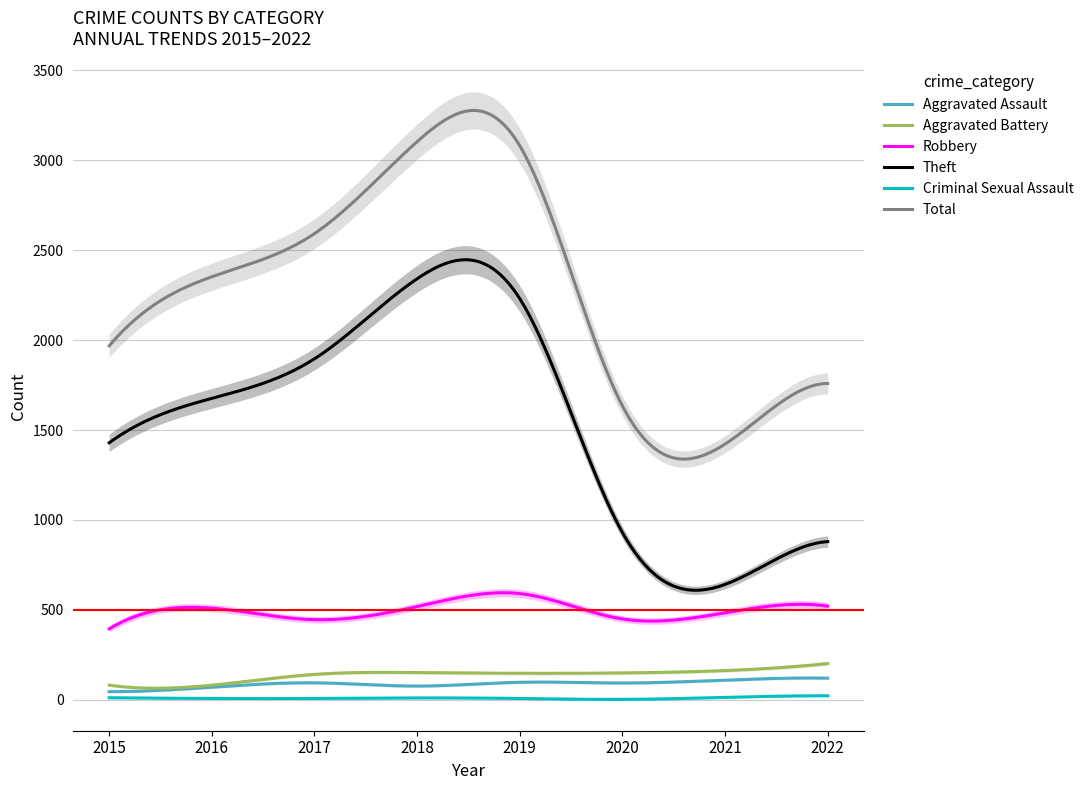

What is the value of the Theft point at the 2nd from the left?

1676